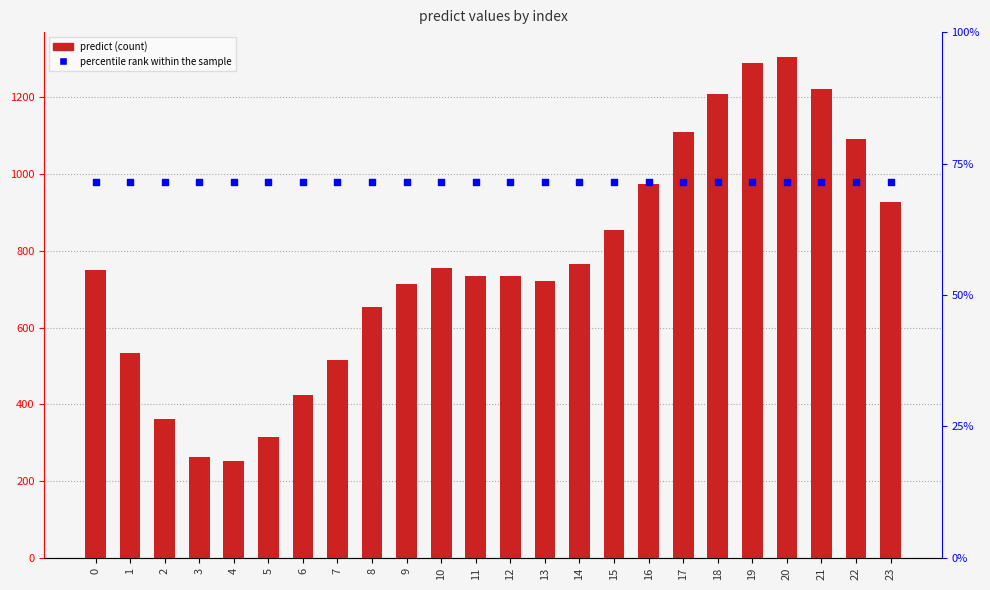

What are all the series names shown in the legend?

predict, percentile rank within the sample